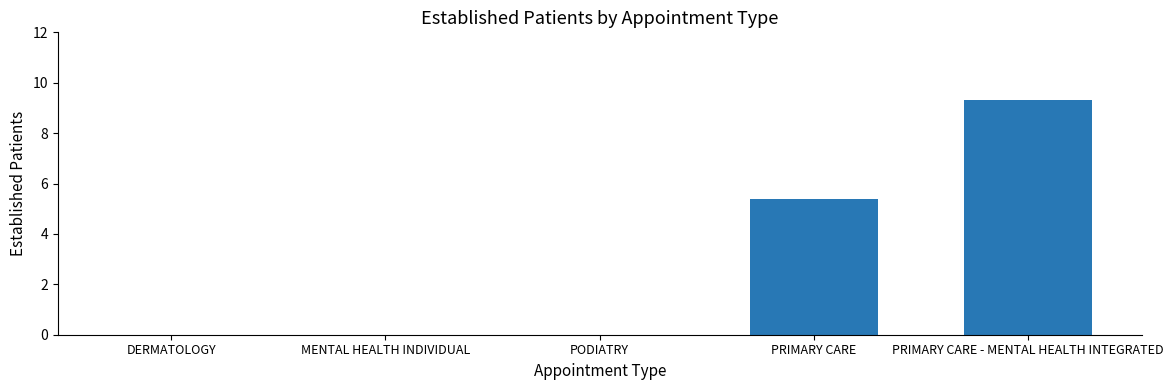

The chart shows a value of 7.9 at PRIMARY CARE. True or false?

False